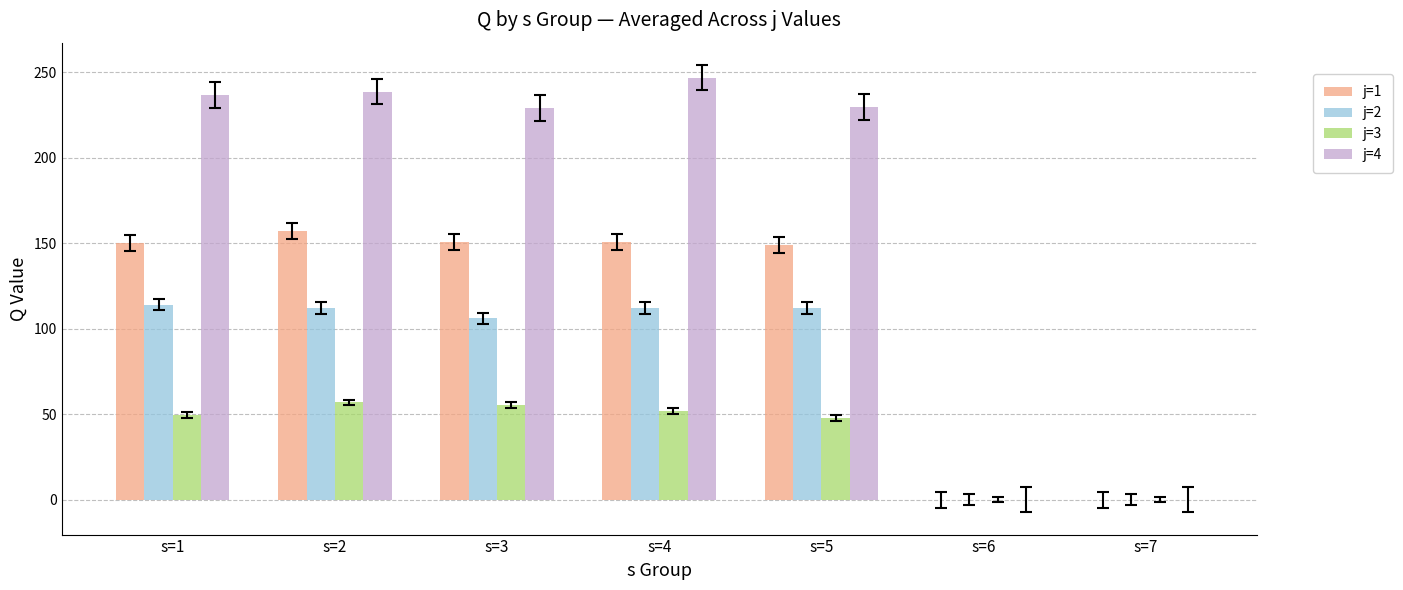

Which series has the largest total across all categories?

j=4